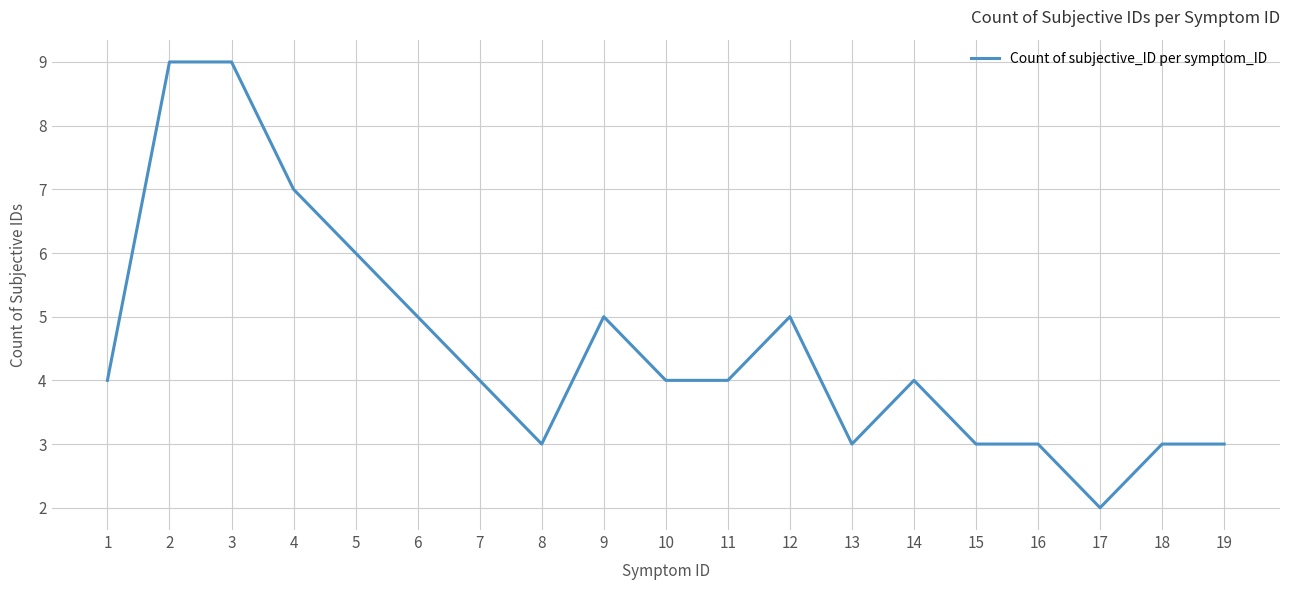

Between 17 and 1, which is larger?

1